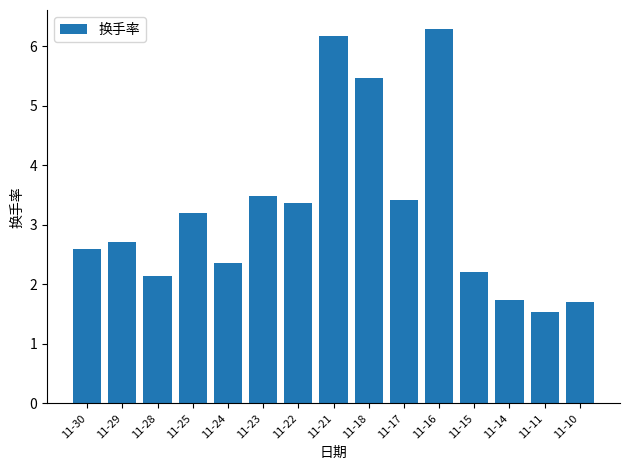

Reading left to right, extract all data points from this chart.

11-30=2.6	11-29=2.7	11-28=2.1	11-25=3.2	11-24=2.4	11-23=3.5	11-22=3.4	11-21=6.2	11-18=5.5	11-17=3.4	11-16=6.3	11-15=2.2	11-14=1.7	11-11=1.5	11-10=1.7